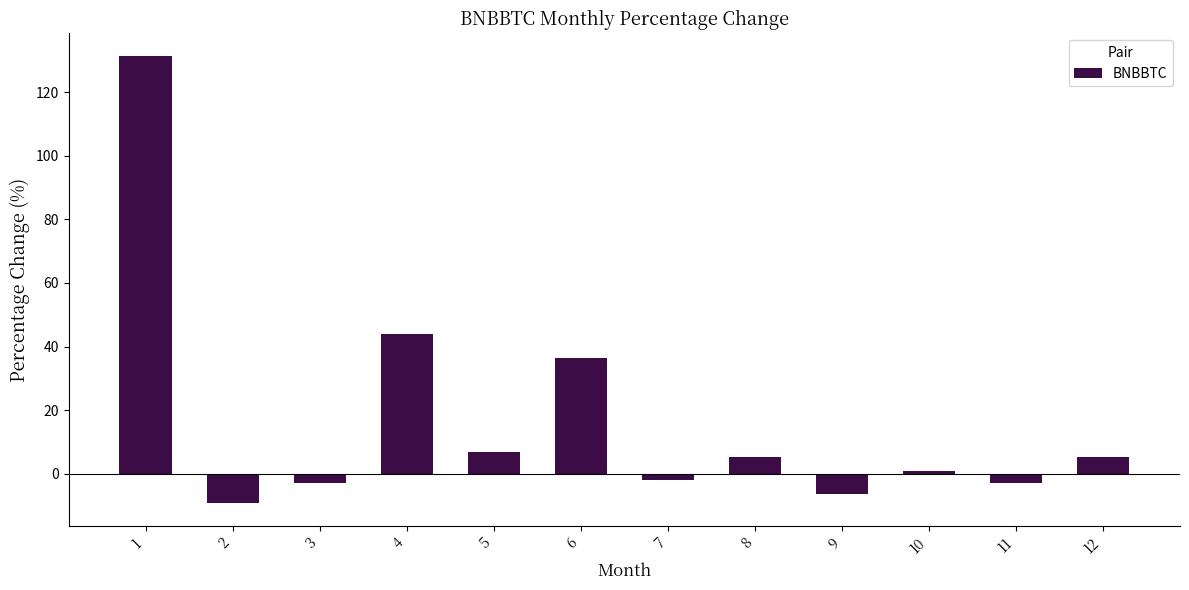

What is the sum of the values at 5 and 1?

138.4